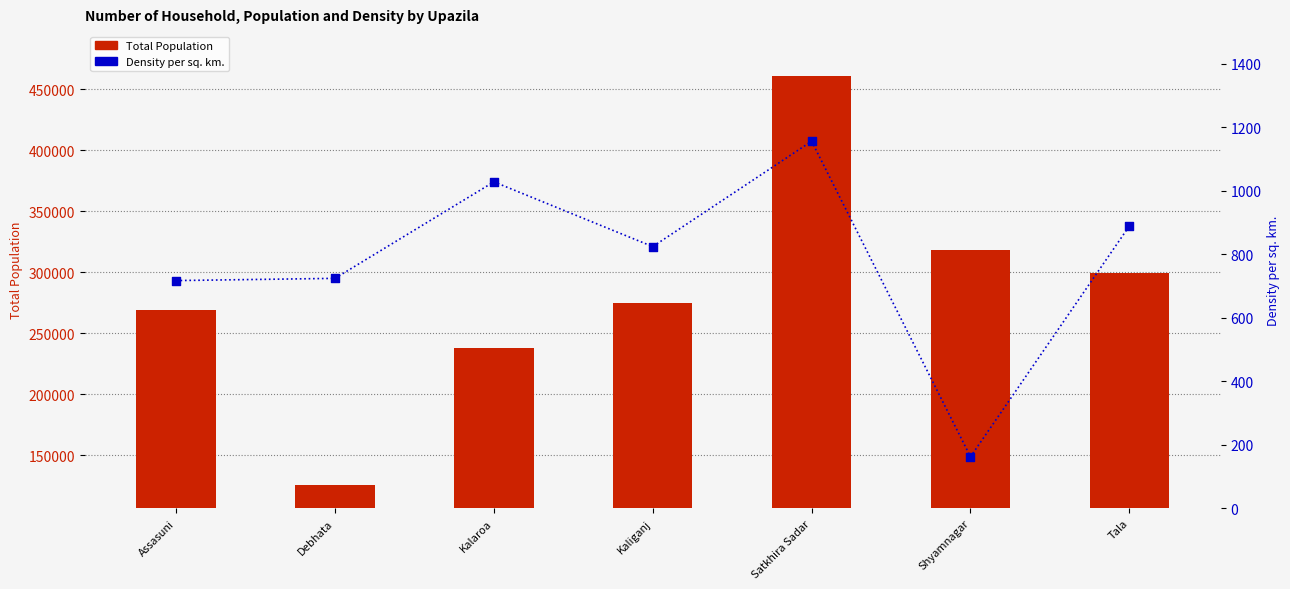

Which series contains the highest Y value?

Total Population